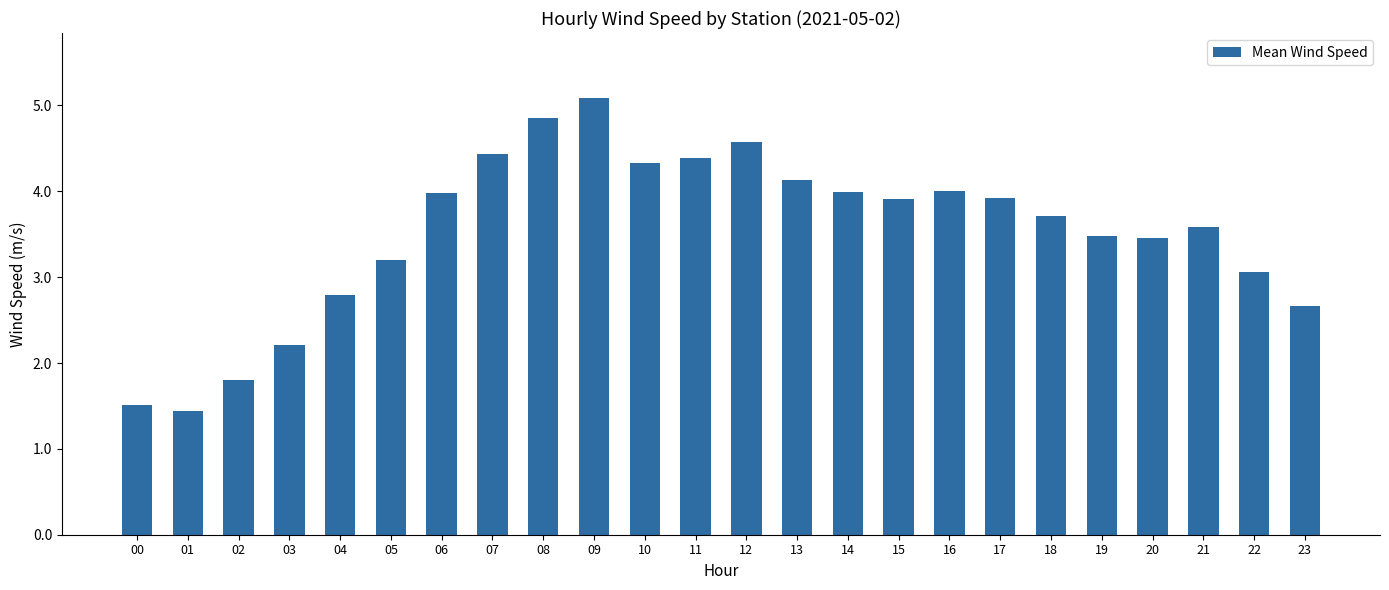

Where does the data first go above 3?

05